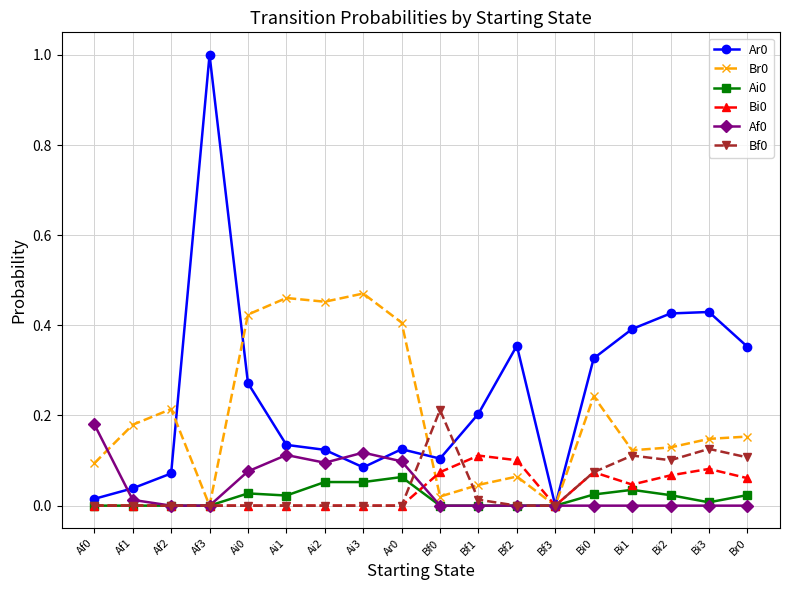

How many distinct data groups are displayed?

6